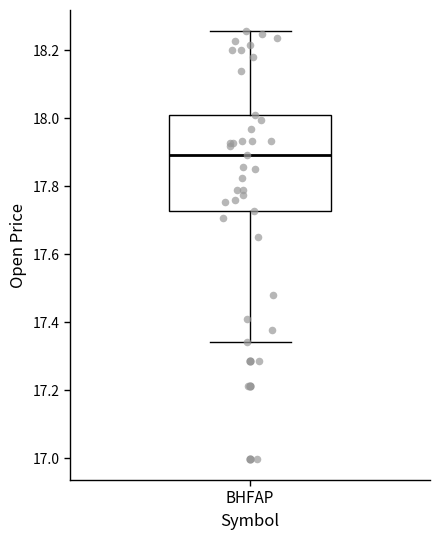

Transcribe this box plot: give where the median line is, the range the box spans, and where the two whiskers end, as read against the y-axis. The values are not printed on the chart, so give them approximately, as read against the axis.

median 17.90, box 17.72 to 18.00, whiskers 17.34 to 18.26